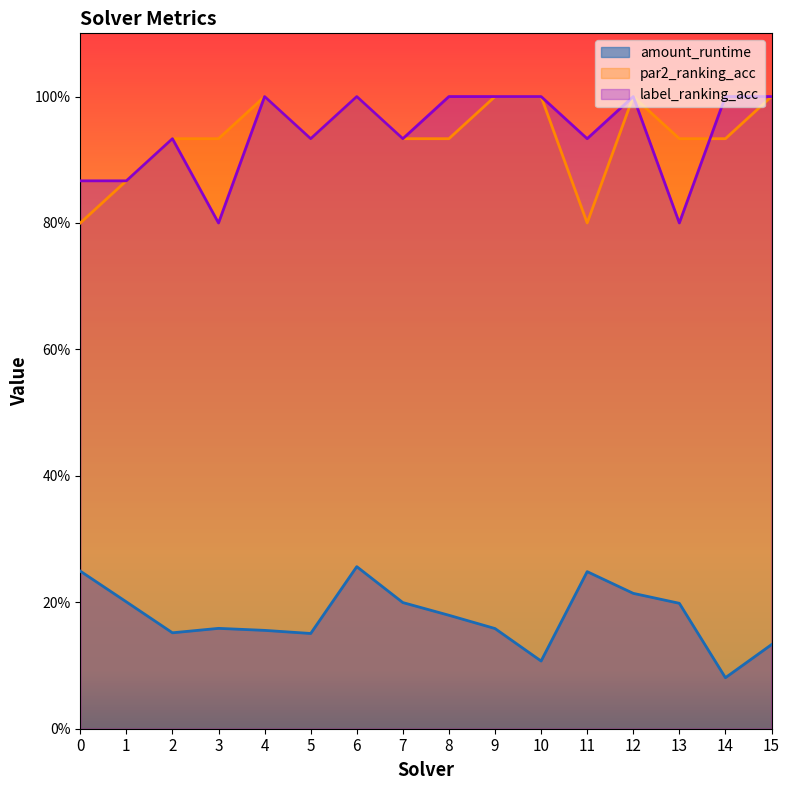

Which category has the highest value in the label_ranking_acc series?

4